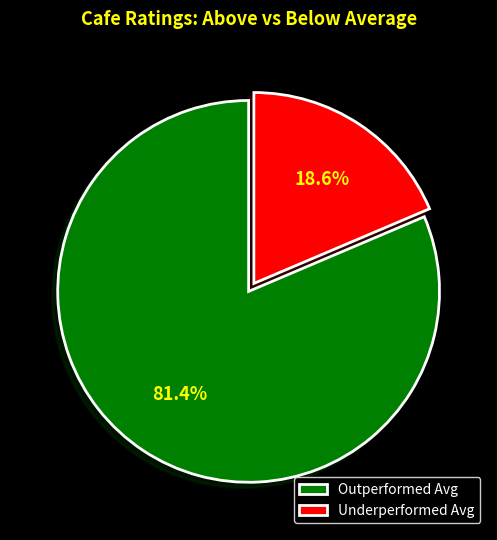

How much of the chart is everything except Outperformed Avg?

18.6%